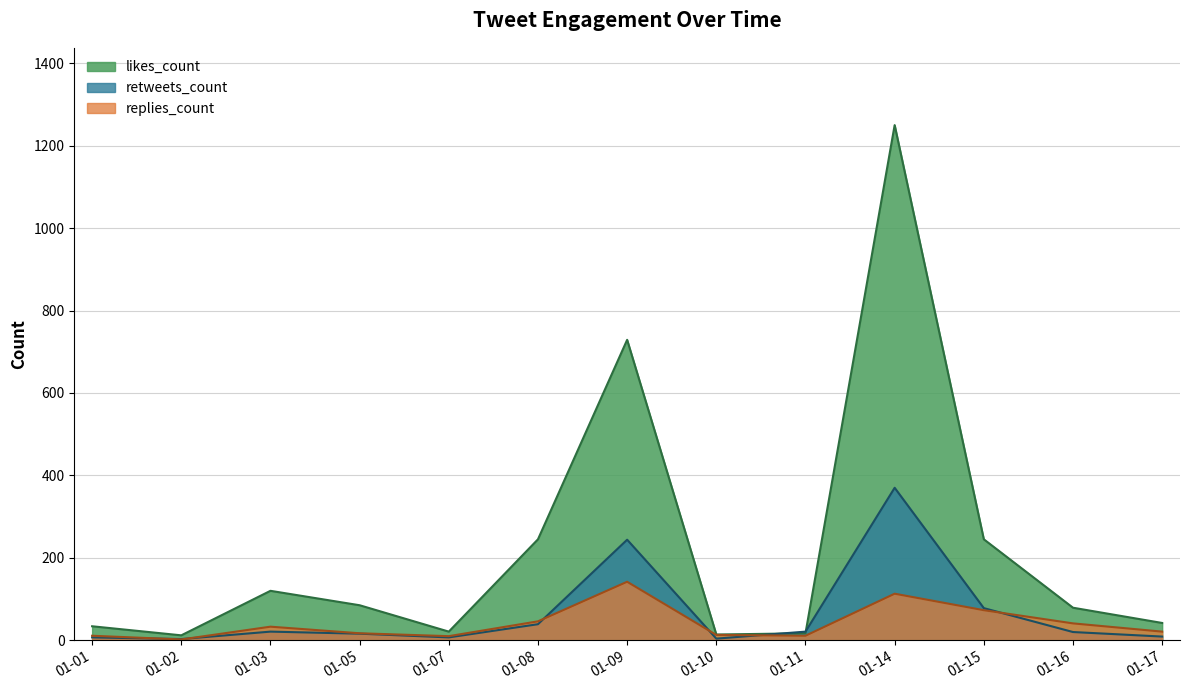

What is the sum of the retweets_count values at 01-02 and 01-08?

42